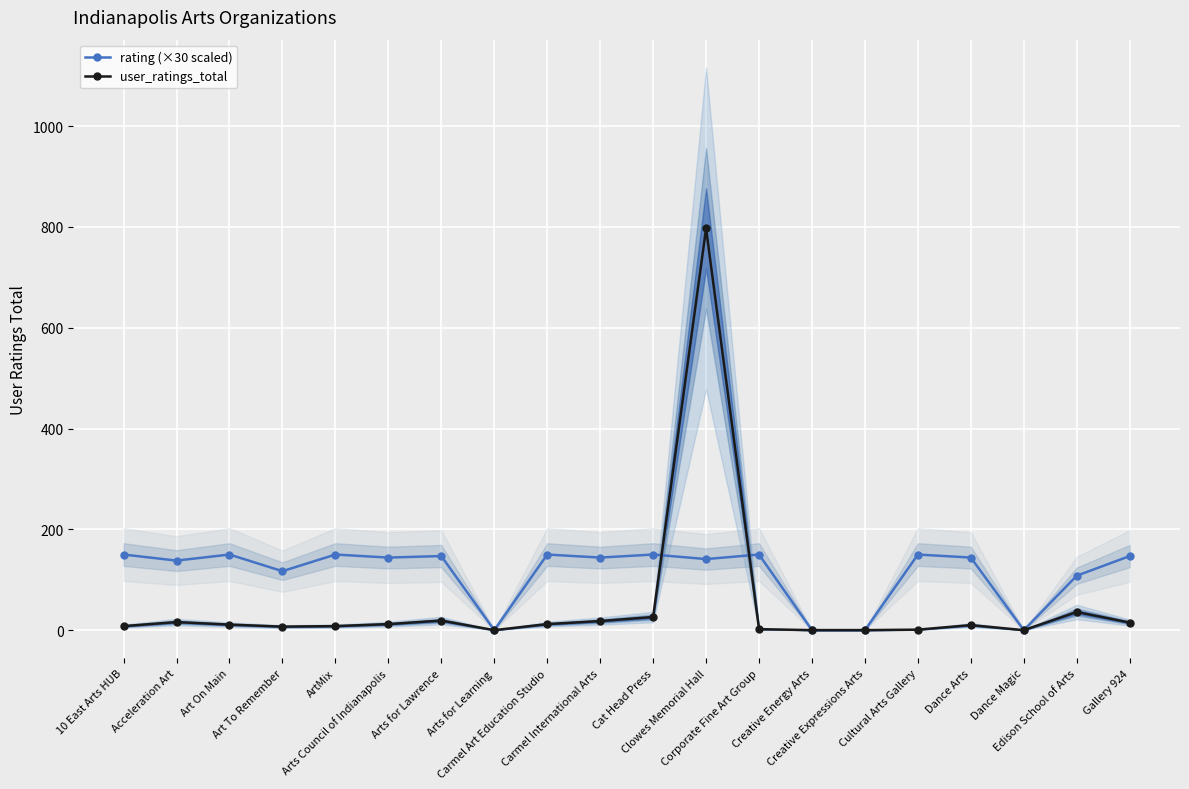

What position from the left is Arts Council of Indianapolis?

6